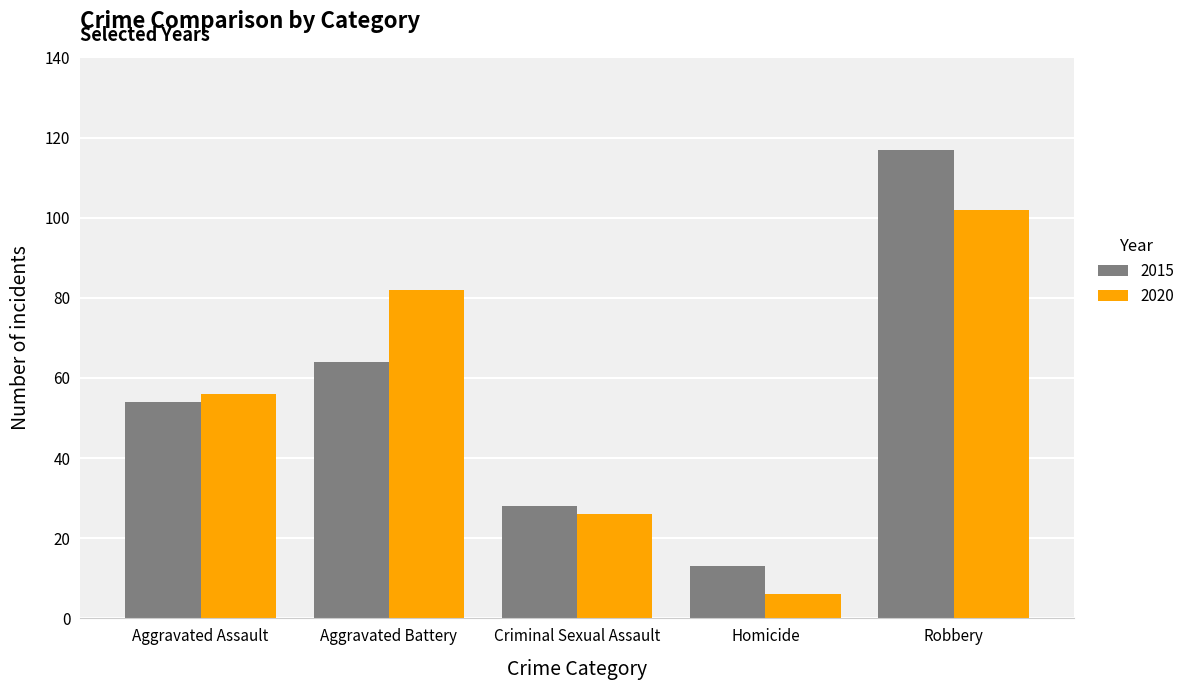

What is the difference between the 2015 values at Aggravated Assault and Homicide?

41